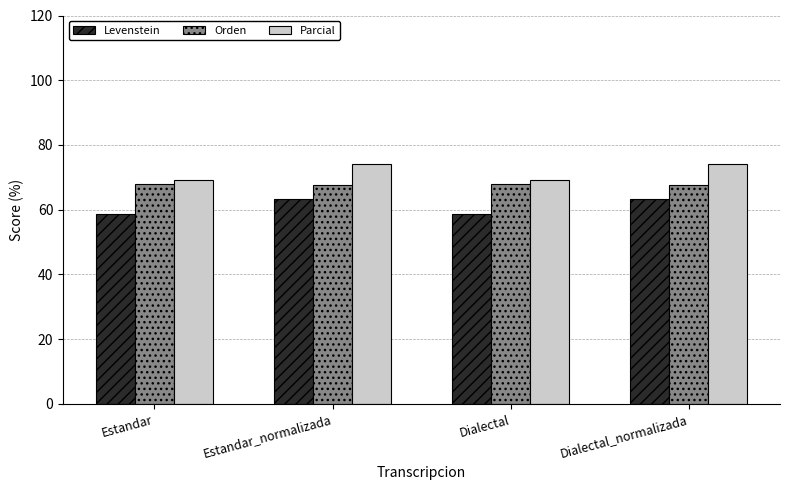

The value of Orden at Estandar is 99.1. True or false?

False